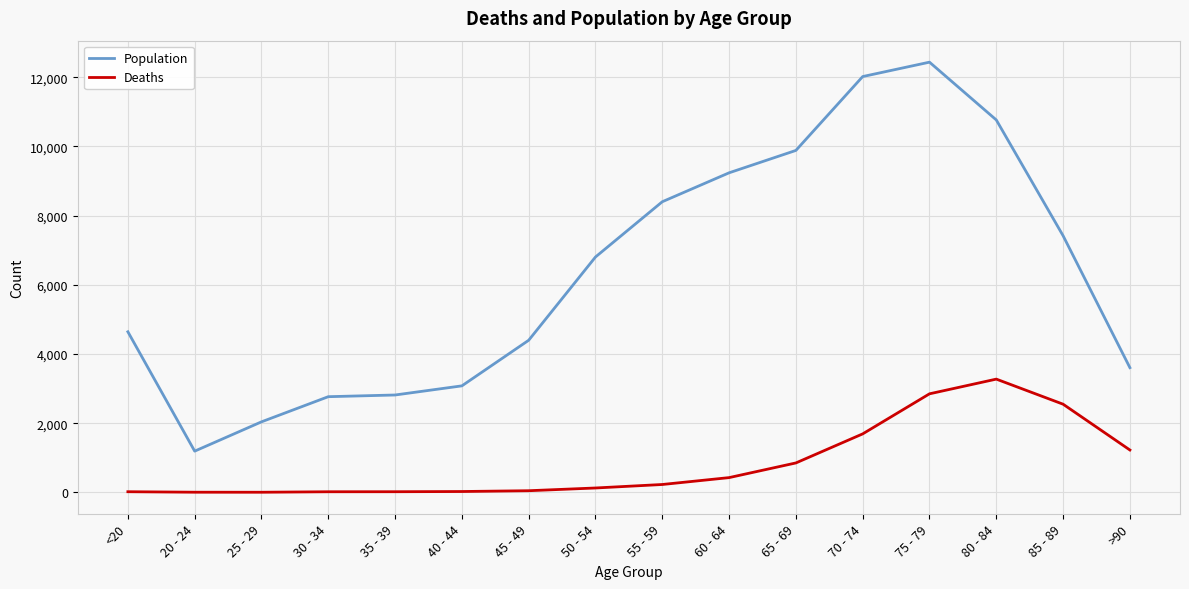

The value of Deaths at >90 is 1224. True or false?

True